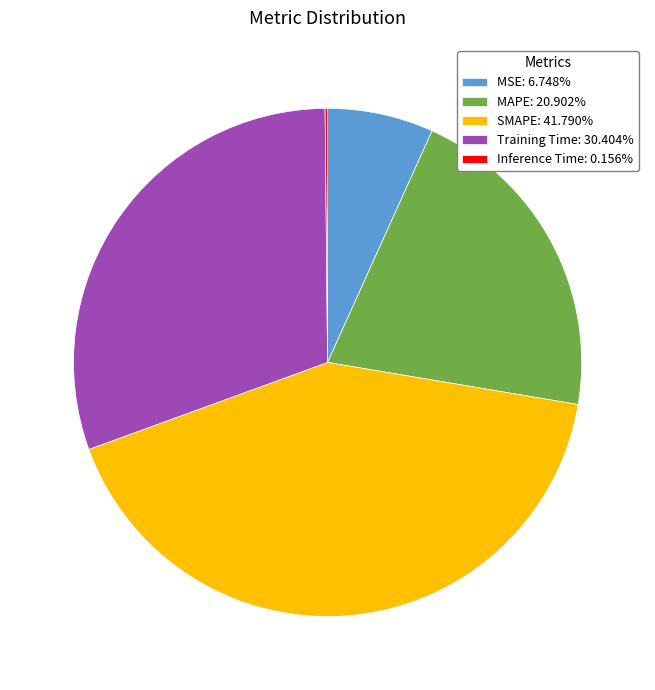

Is MSE: 6.748% the majority of the pie?

No